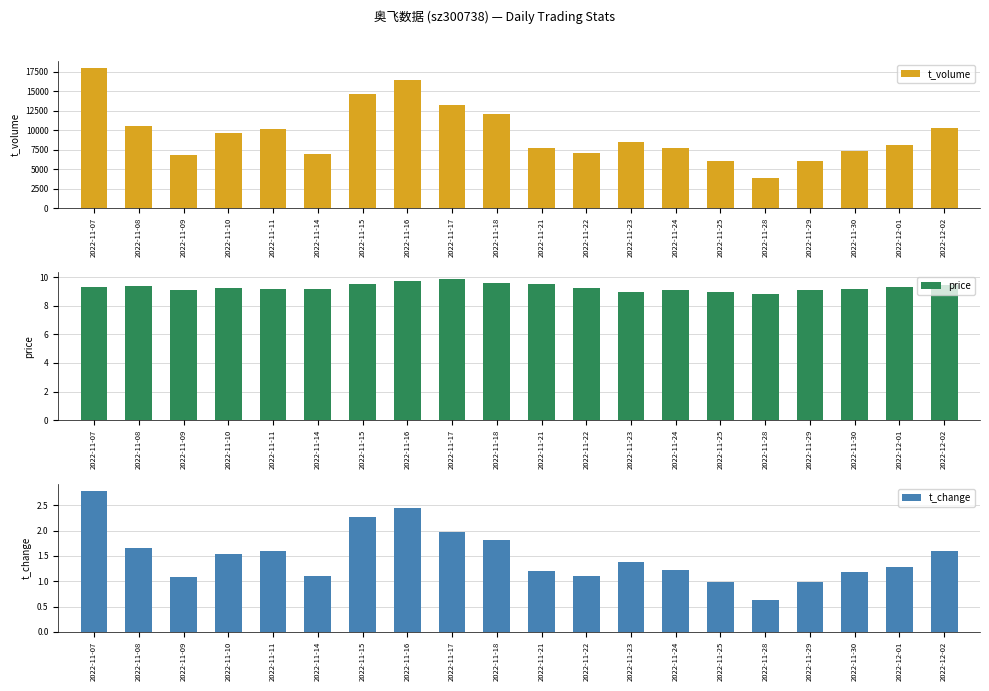

Rank the series by their maximum value, from lowest to highest.

t_change, price, t_volume